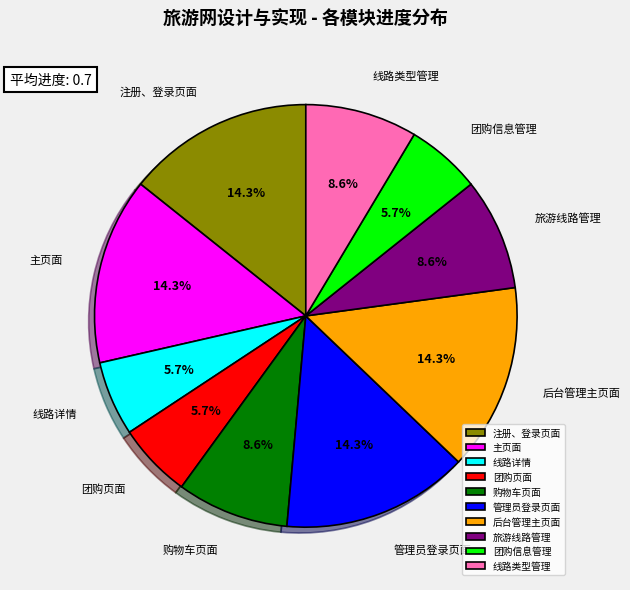

Combined, do 旅游线路管理 and 购物车页面 account for over 50%?

No